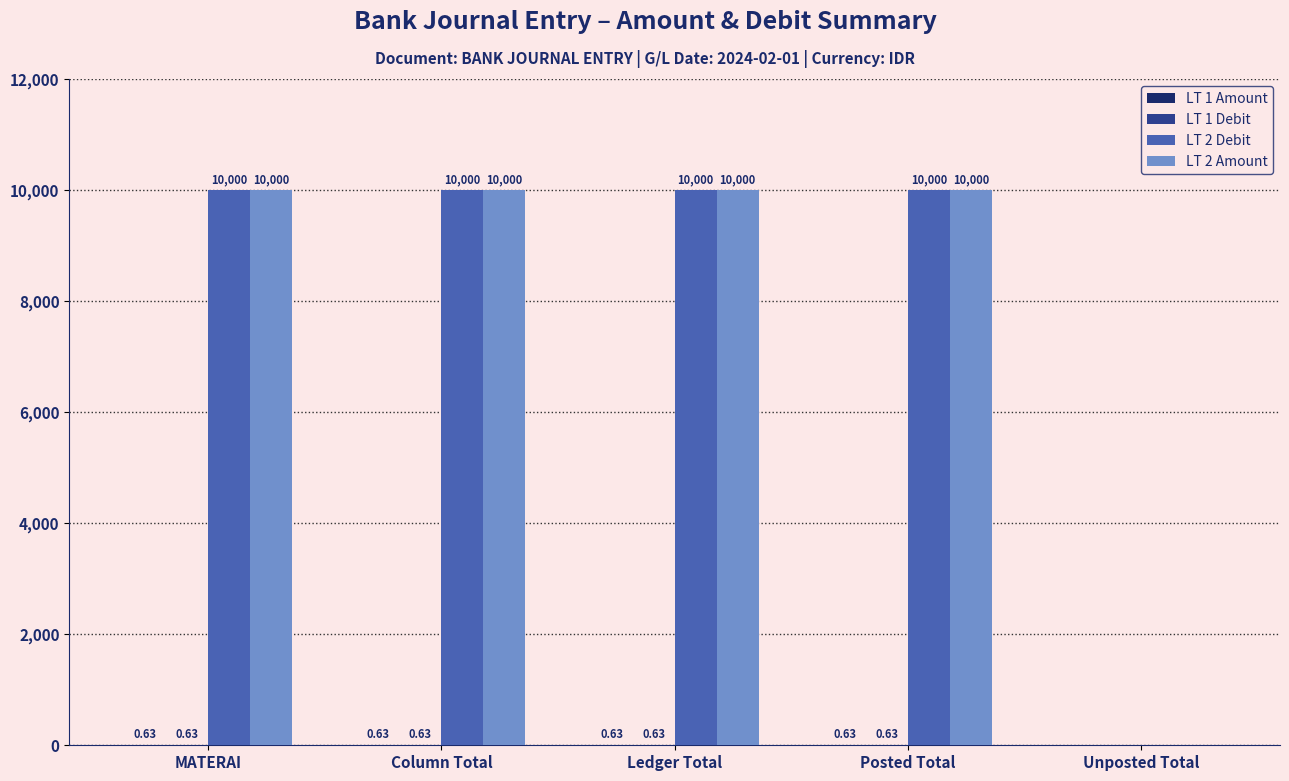

What is the total value across all series at Ledger Total?

20001.3